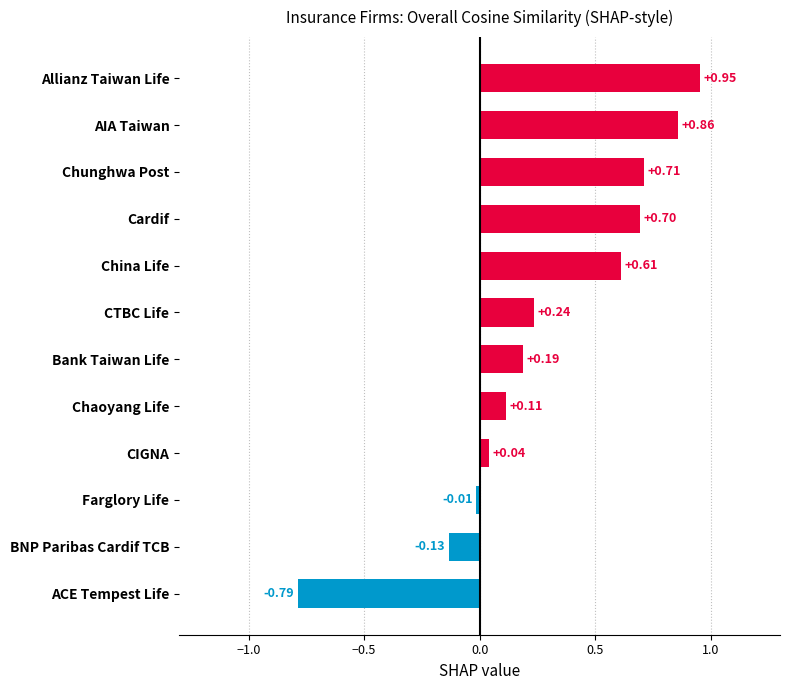

At which label is the value closest to 0?

Farglory Life